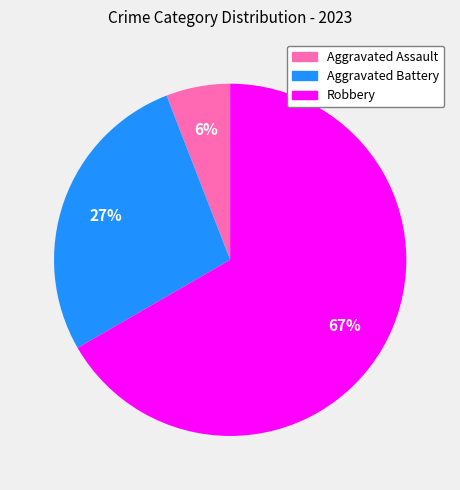

Is it true that Aggravated Battery is 27% of the pie?

True